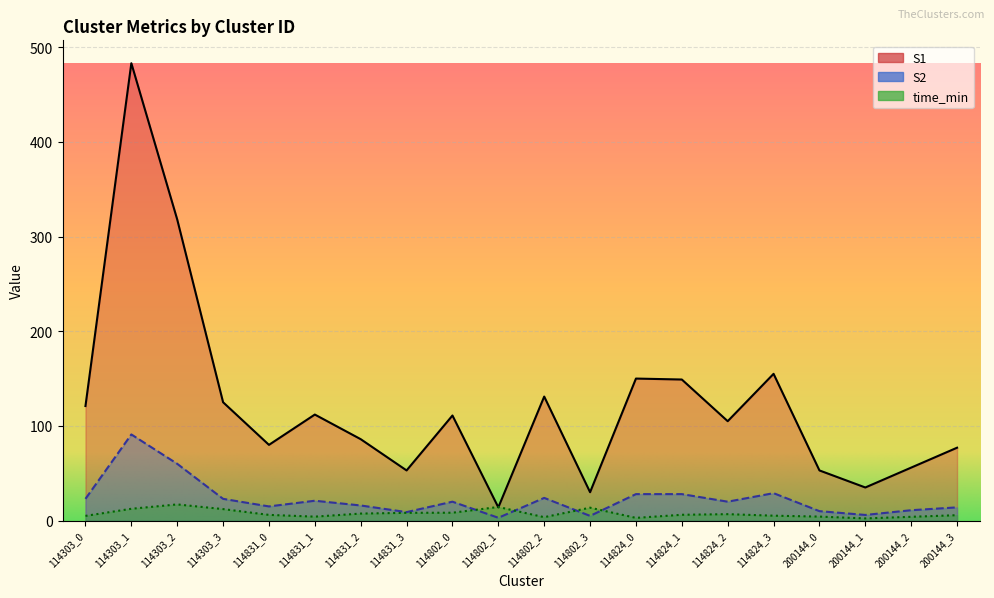

How many interior local valleys does the time_min series have?

4